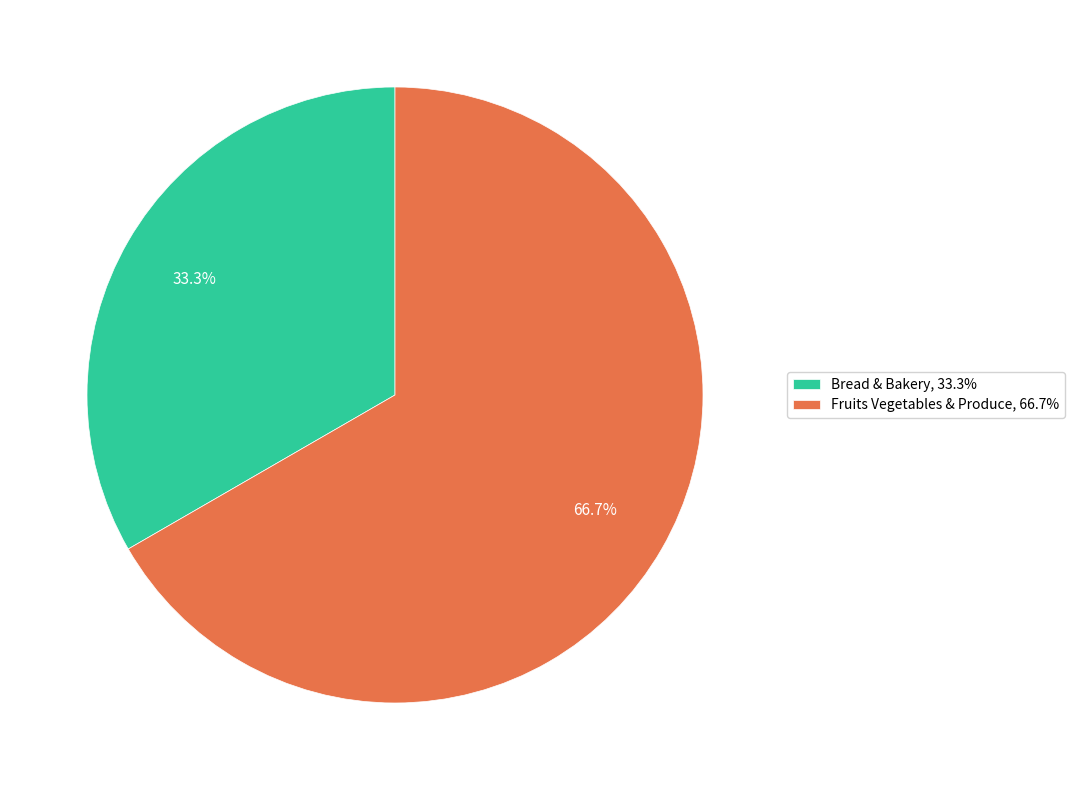

Do Fruits Vegetables & Produce and Bread & Bakery together represent more than half of the pie?

Yes